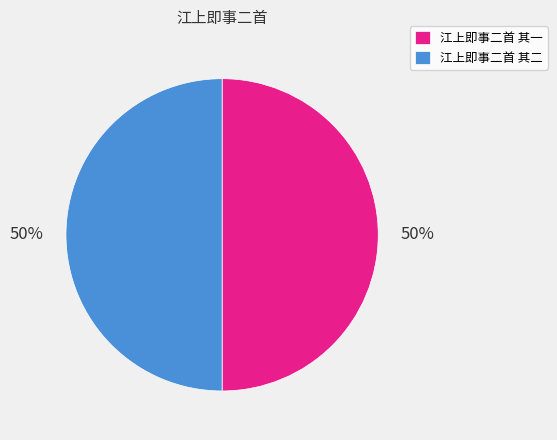

To the nearest percent, what percentage of the pie is 江上即事二首 其一?

50%